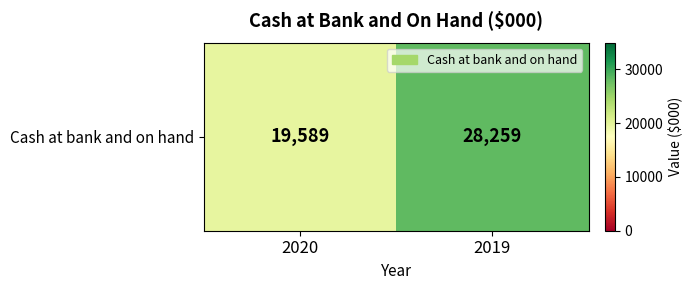

How many values are below 28259?

1